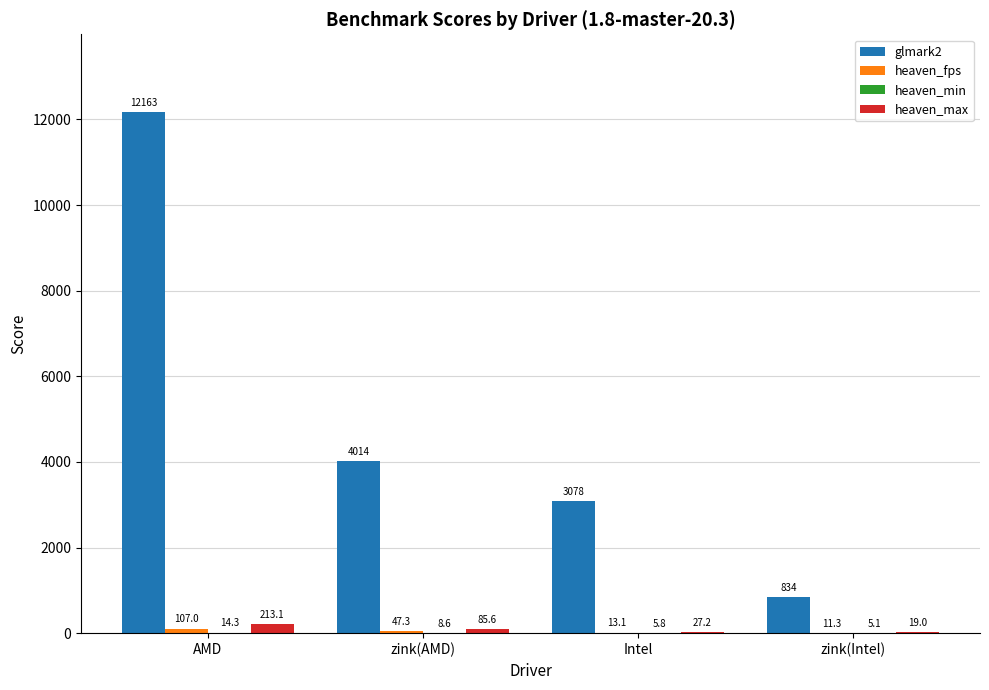

What is the total value across all series at zink(Intel)?

869.4